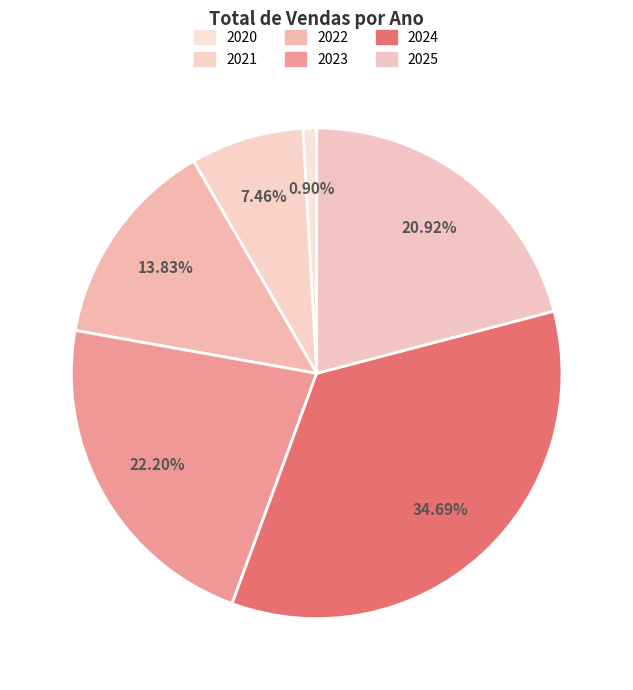

To the nearest percent, what is the difference between the largest and smallest slice percentages?

34%